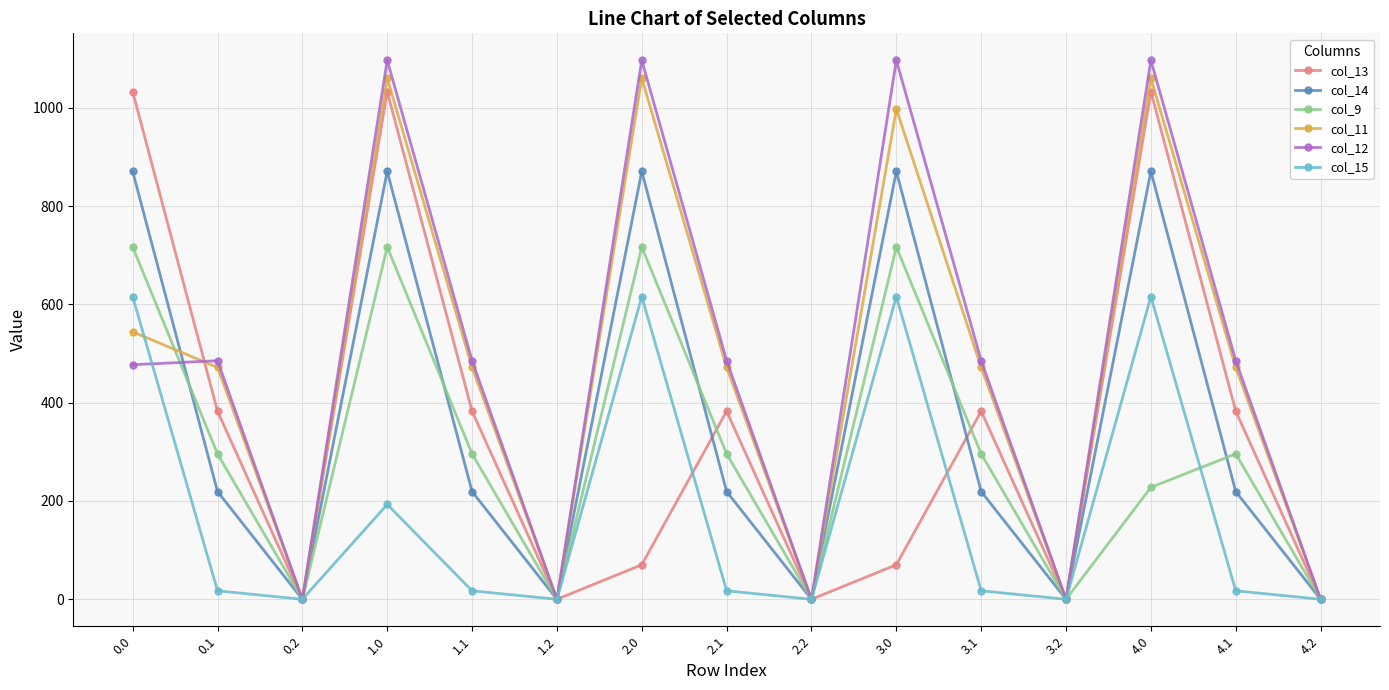

The value of col_12 at 2.0 is 1797.7. True or false?

False